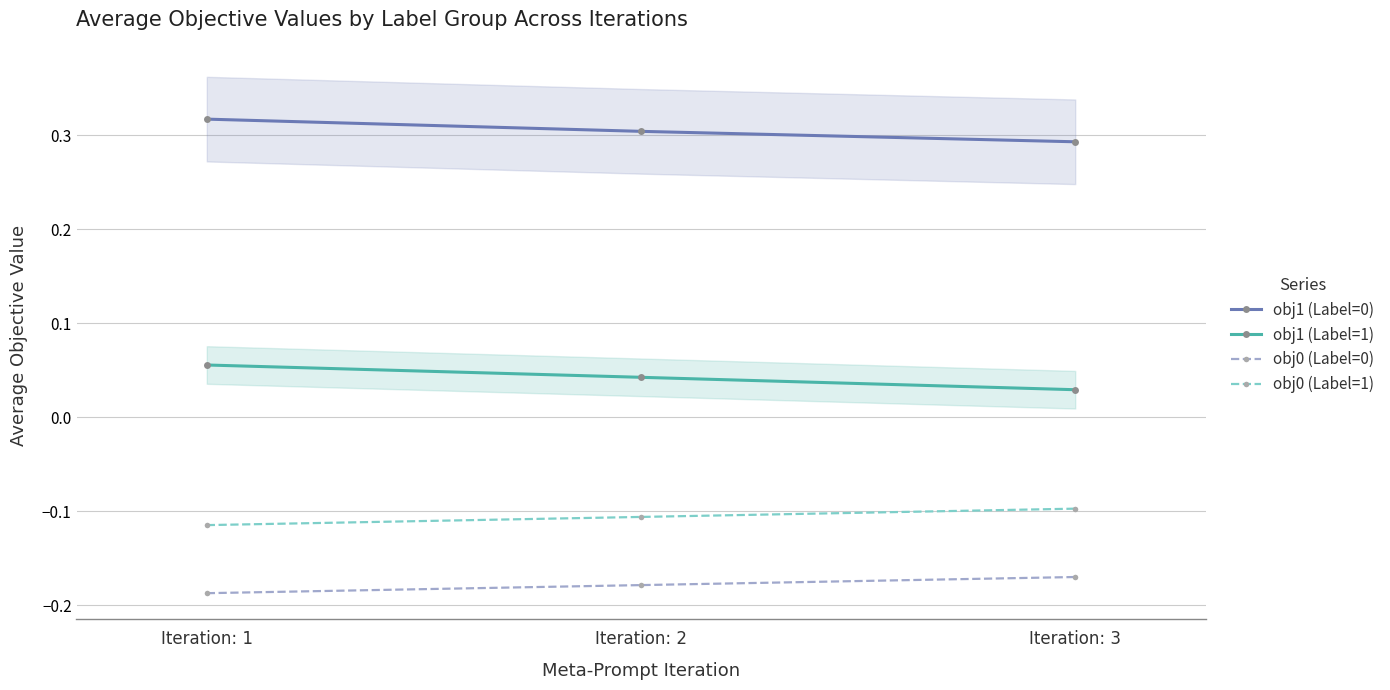

Reading left to right, transcribe all the data shown in this chart.

obj1 (Label=0): Iteration: 1=0.3	Iteration: 2=0.3	Iteration: 3=0.3
obj1 (Label=1): Iteration: 1=0.1	Iteration: 2=0.0	Iteration: 3=0.0
obj0 (Label=0): Iteration: 1=-0.2	Iteration: 2=-0.2	Iteration: 3=-0.2
obj0 (Label=1): Iteration: 1=-0.1	Iteration: 2=-0.1	Iteration: 3=-0.1